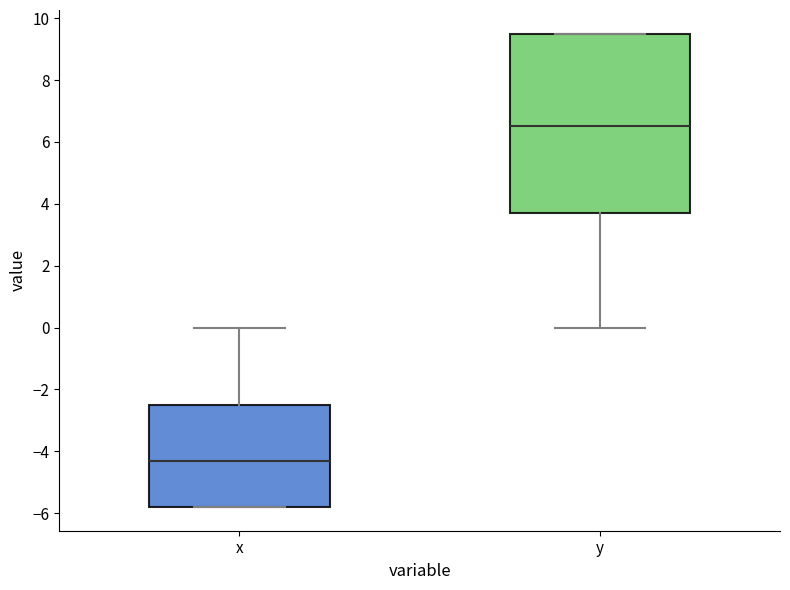

Where is the lower edge of the box for x on the y-axis? The values are not printed on the chart, so give them approximately, as read against the axis.

-5.8